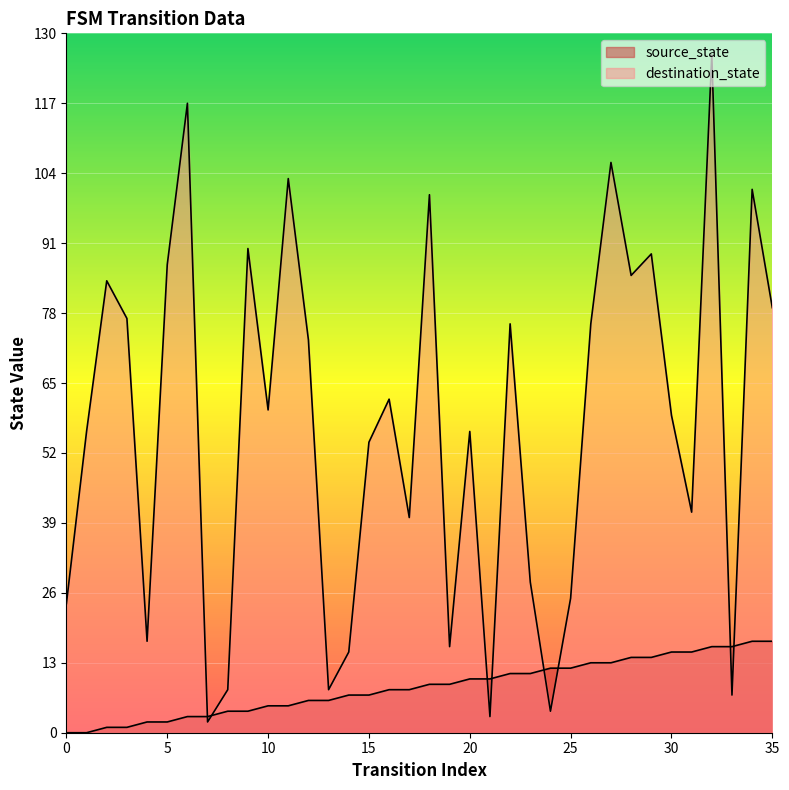

What is the lowest value of the destination_state series?

2